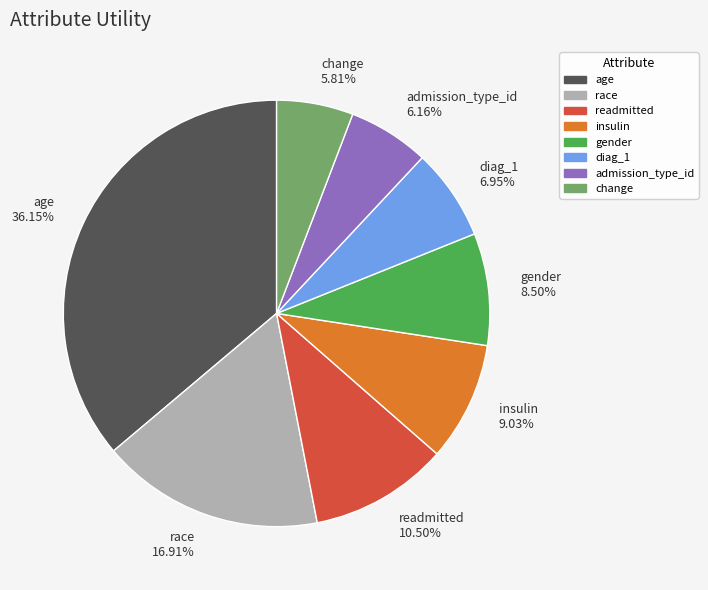

How many slices are in this pie chart?

8